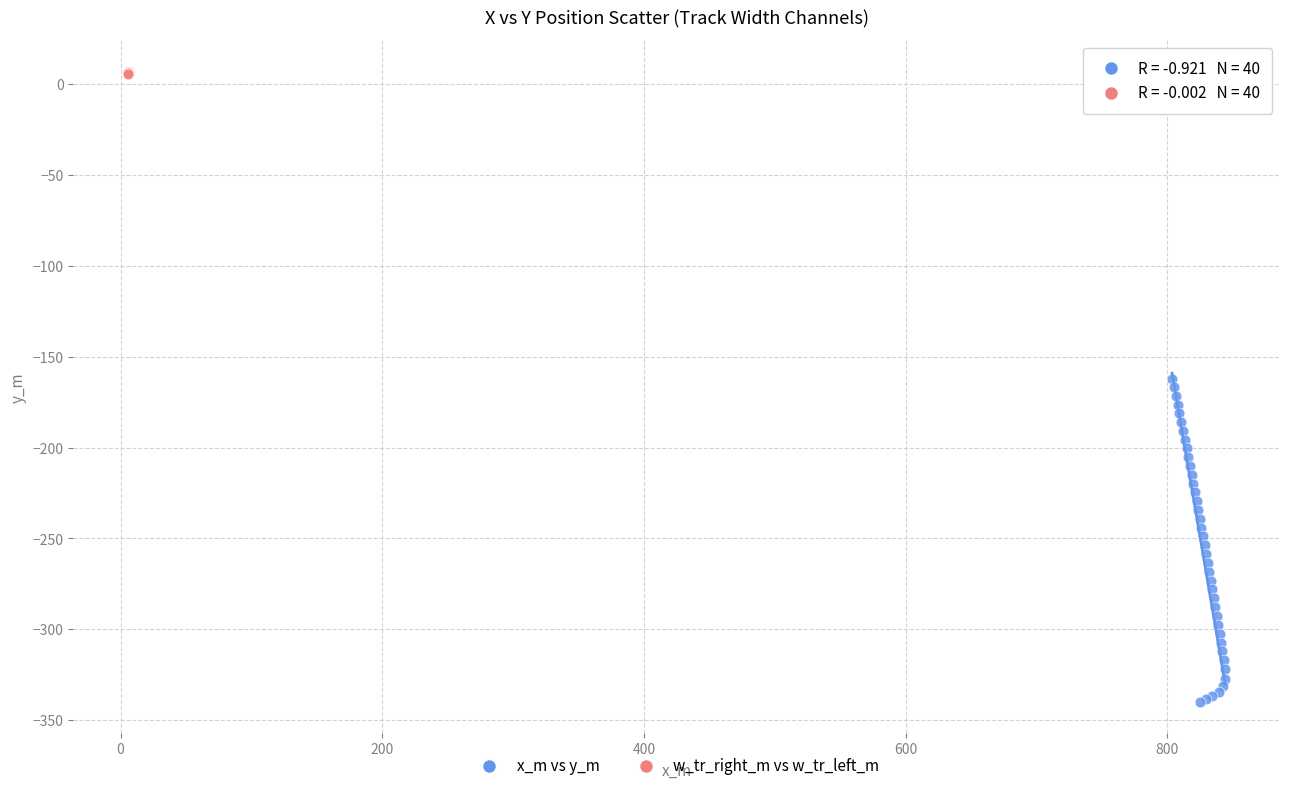

Which series has the largest Y range (max minus min)?

x_m vs y_m